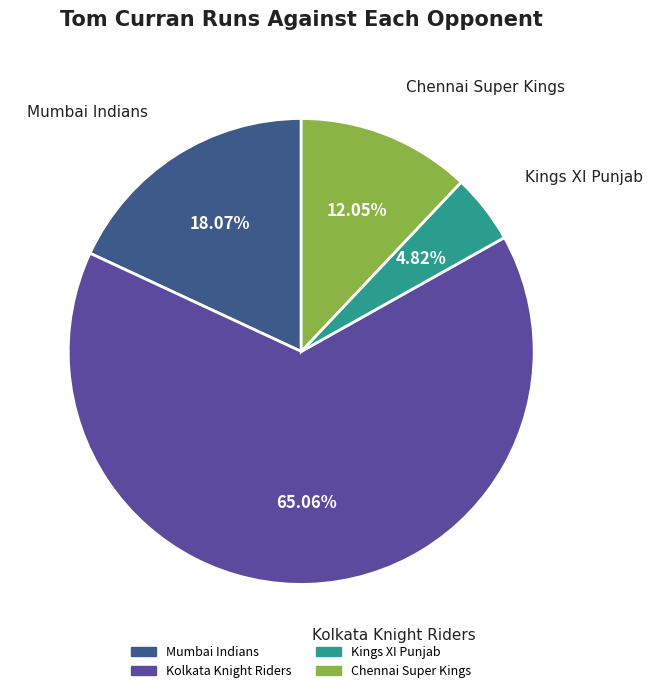

What is the largest slice in the pie chart?

Kolkata Knight Riders